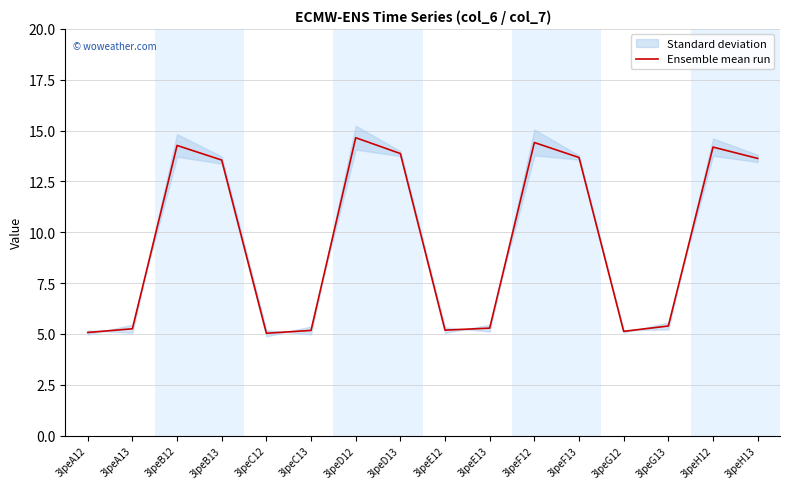

Reading left to right, list all the values displayed in this chart.

3lpeA12=5.1	3lpeA13=5.2	3lpeB12=14.3	3lpeB13=13.6	3lpeC12=5.0	3lpeC13=5.2	3lpeD12=14.6	3lpeD13=13.9	3lpeE12=5.2	3lpeE13=5.3	3lpeF12=14.4	3lpeF13=13.7	3lpeG12=5.1	3lpeG13=5.4	3lpeH12=14.2	3lpeH13=13.6